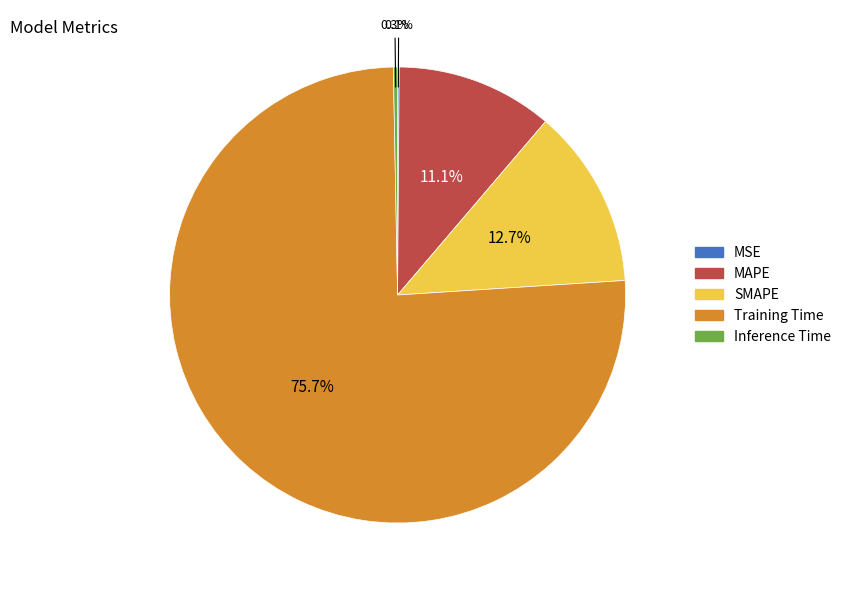

To the nearest percent, what portion does Training Time represent?

76%